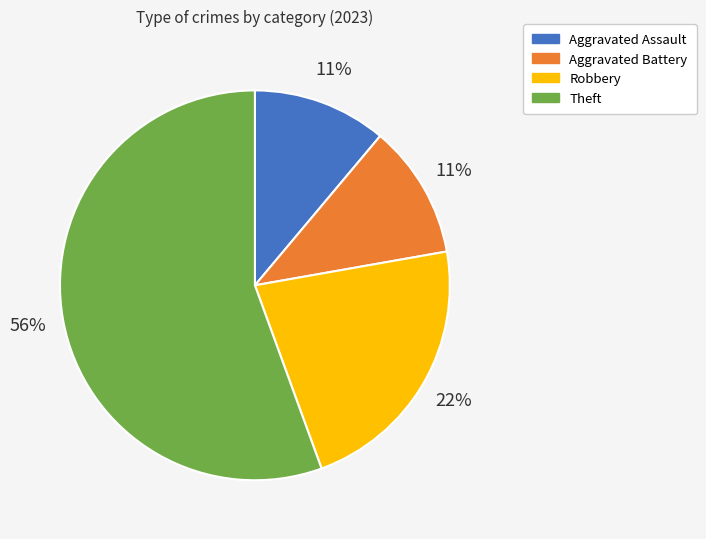

Combined, do Aggravated Assault and Robbery account for over 50%?

No